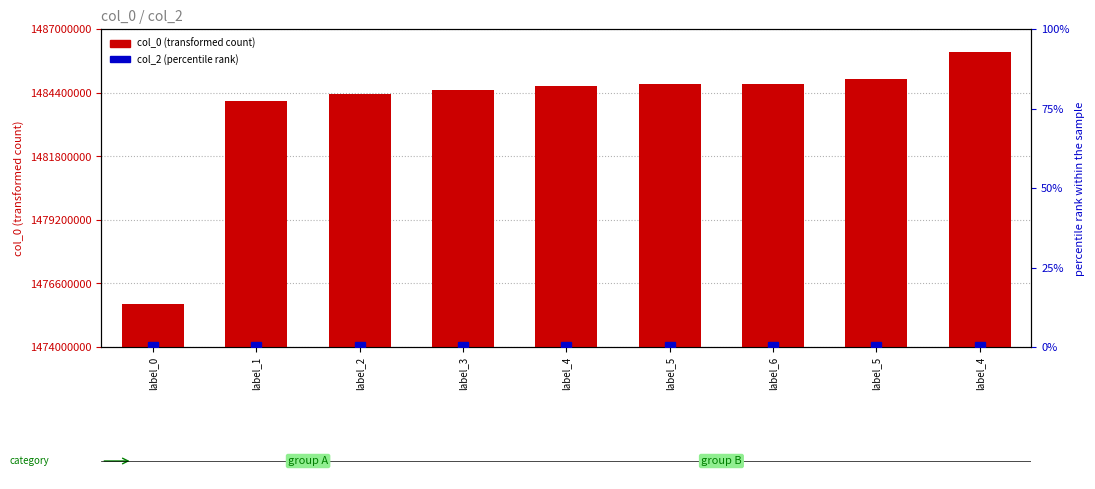

Which category has the lowest value across all series?

label_0